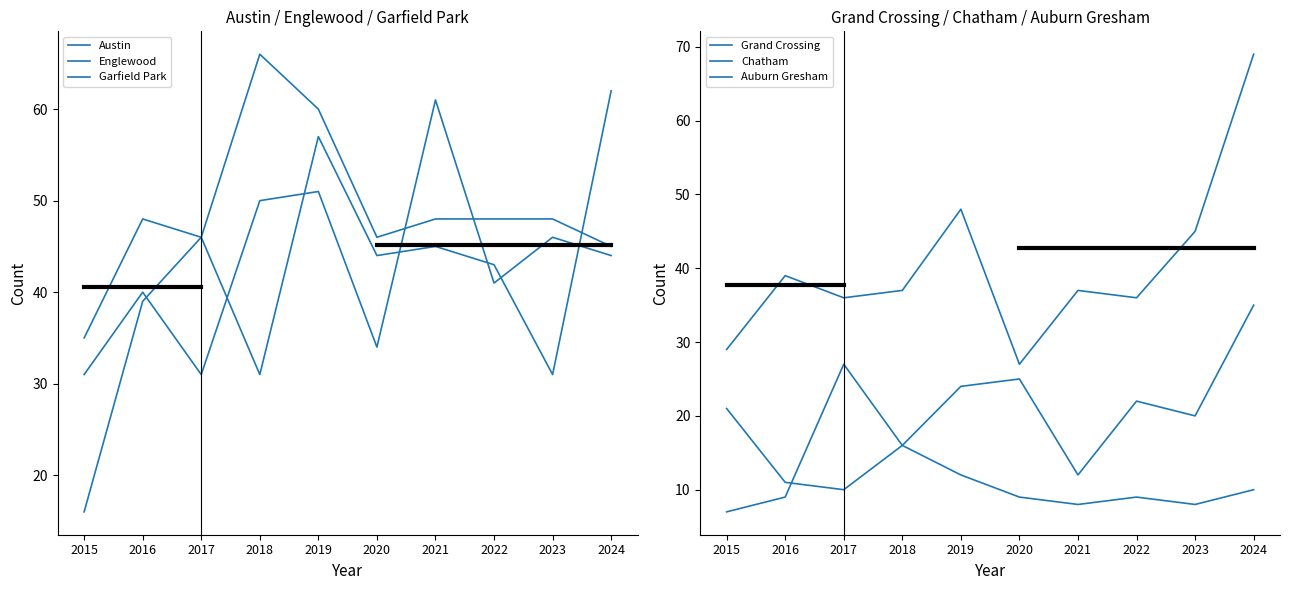

What is the value of the Englewood point at the 9th from the left?

31